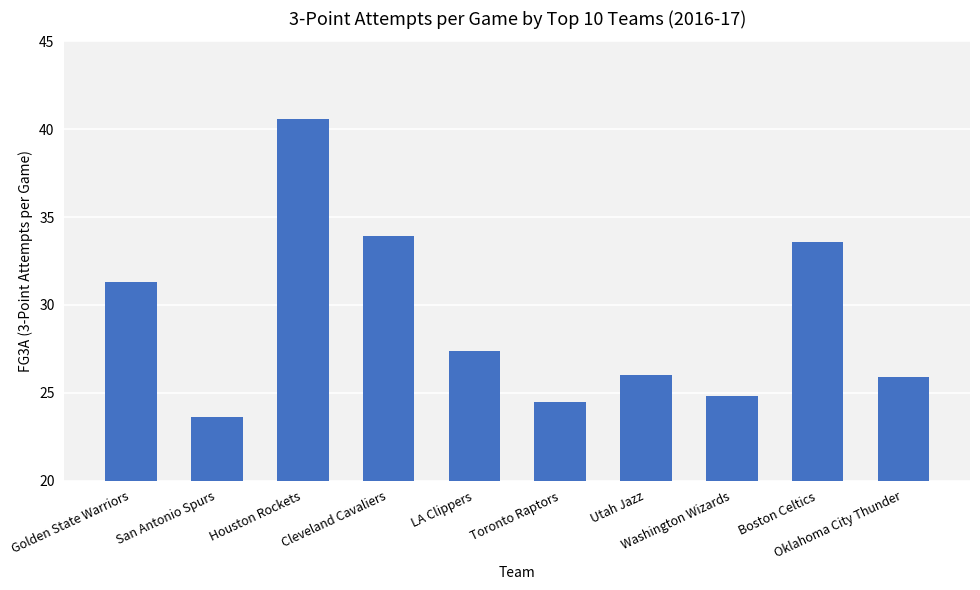

Which category has the highest value across all series?

Houston Rockets